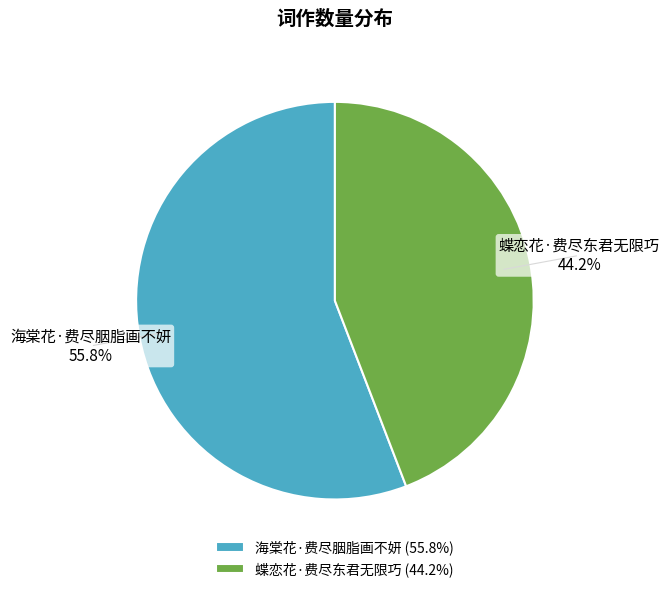

What percentage is NOT represented by 蝶恋花·费尽东君无限巧?

55.8%